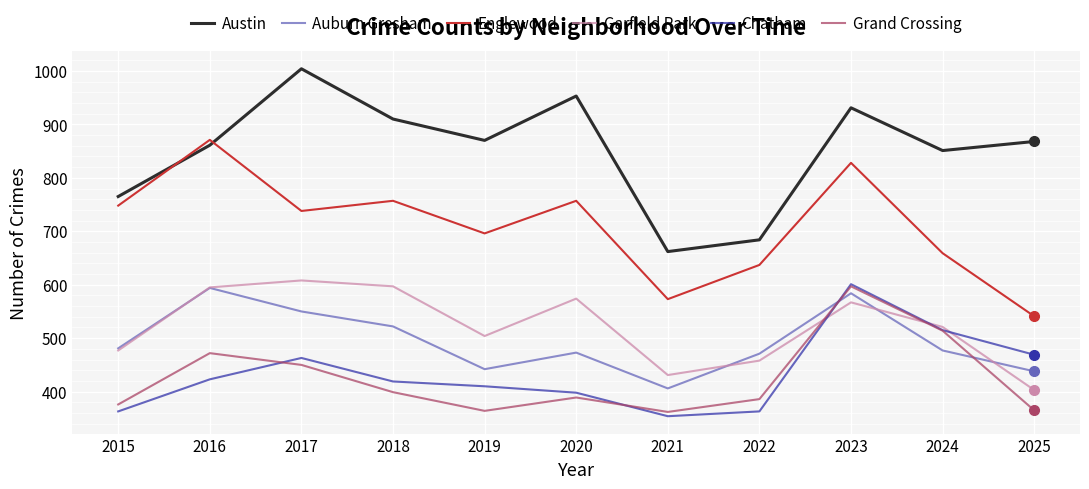

What is the difference between the second highest and minimum values in the Grand Crossing series?

152